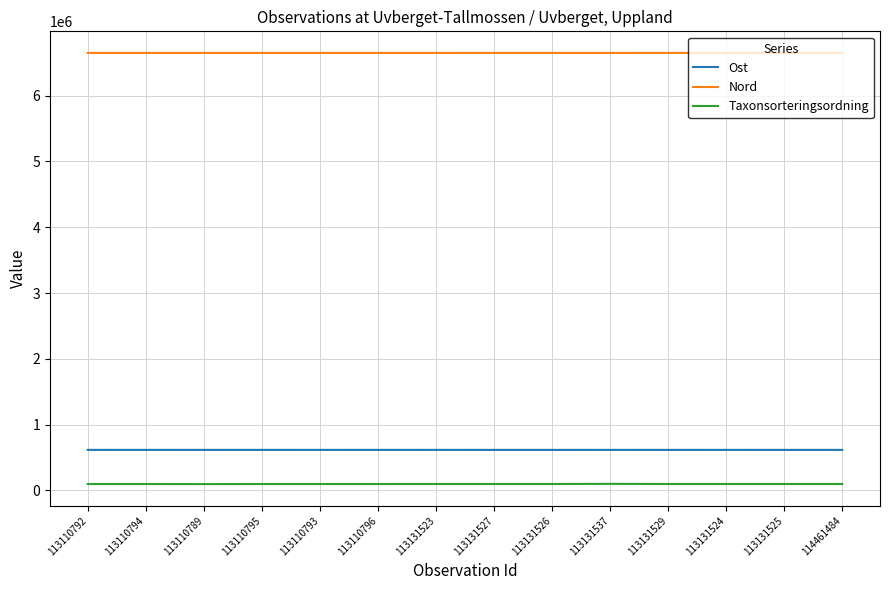

Is it true that Nord equals 6648924 at 113131524?

True